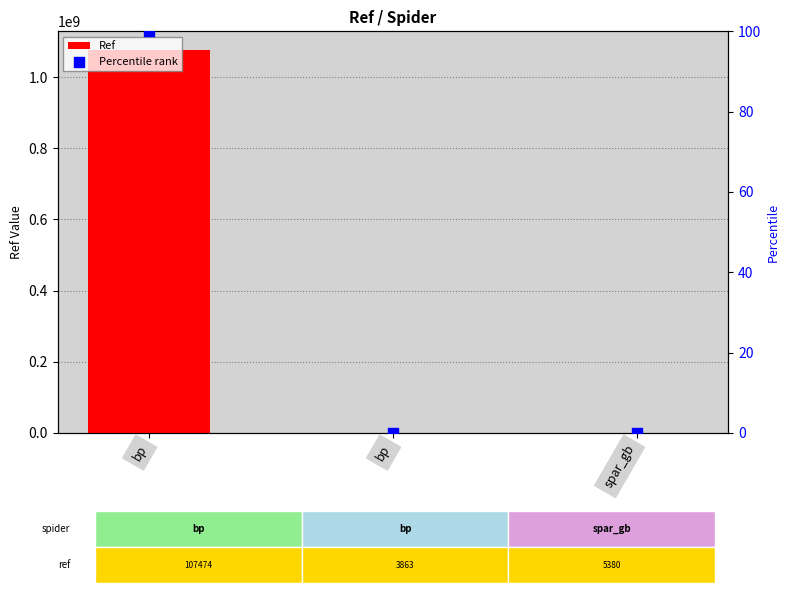

Which series has the widest spread of Y values?

Ref